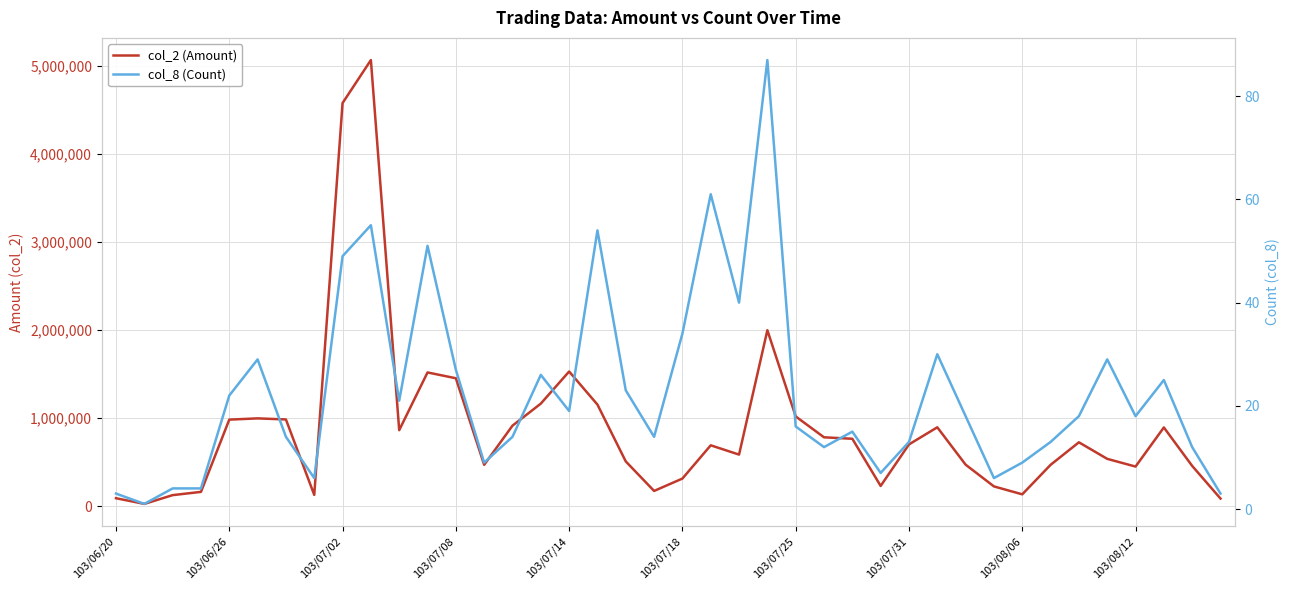

In col_8 (Count), how many points are higher than both neighbors (excluding endpoints)?

11